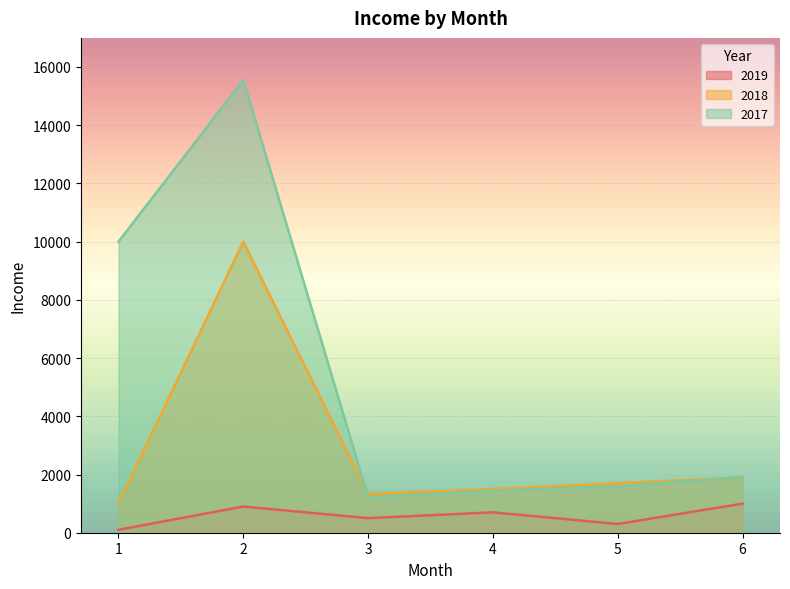

Is it true that 2019 equals 999 at 6?

True